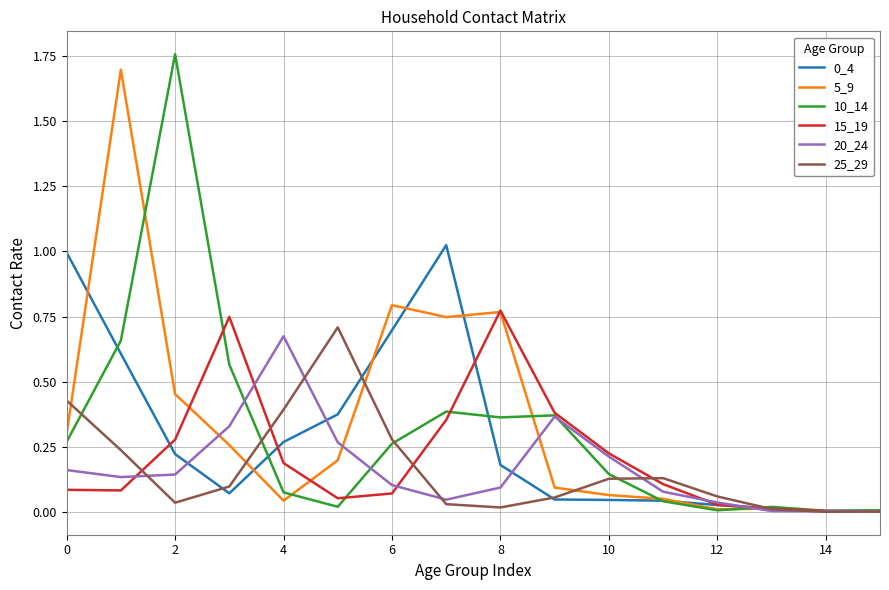

How many lines are shown in the chart?

6